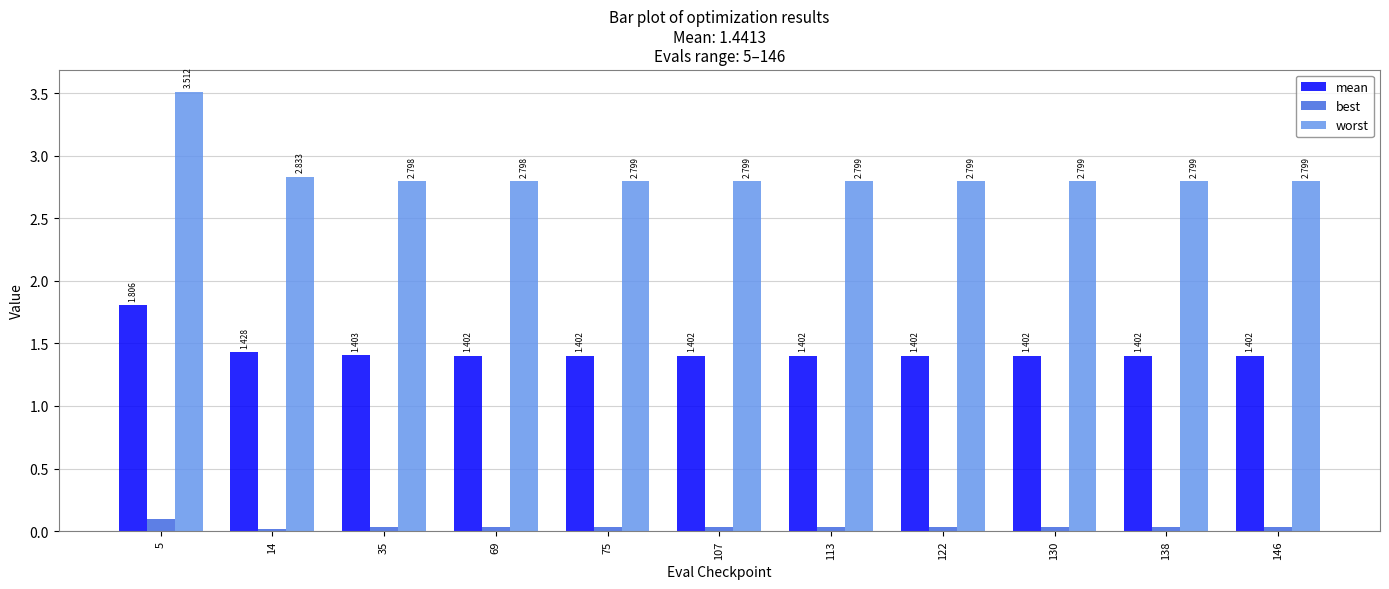

Rank the series by their maximum value, from lowest to highest.

best, mean, worst